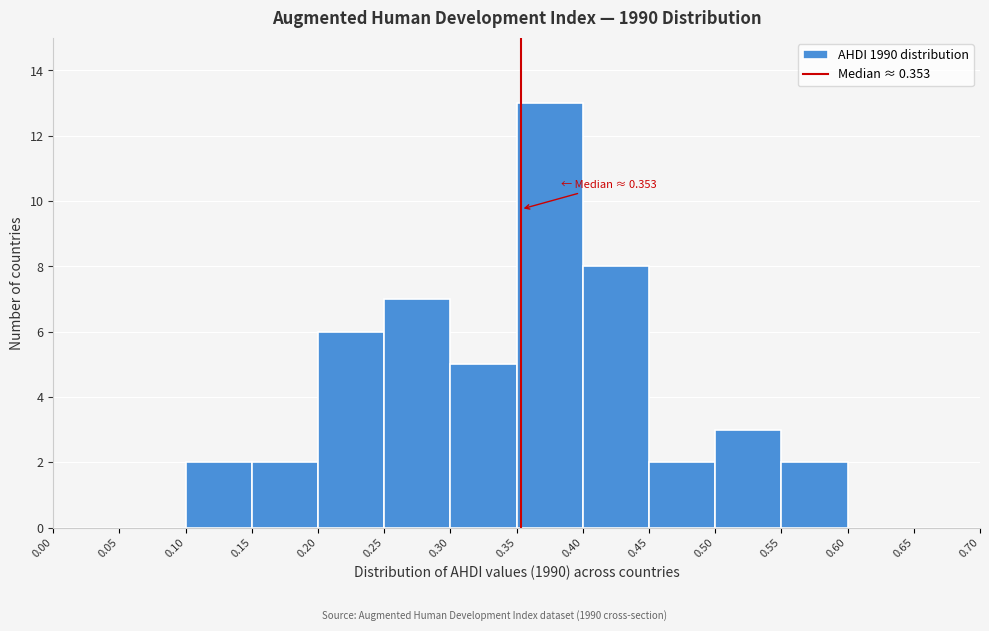

Which range on the x-axis has the tallest bar?

0.35 to 0.40